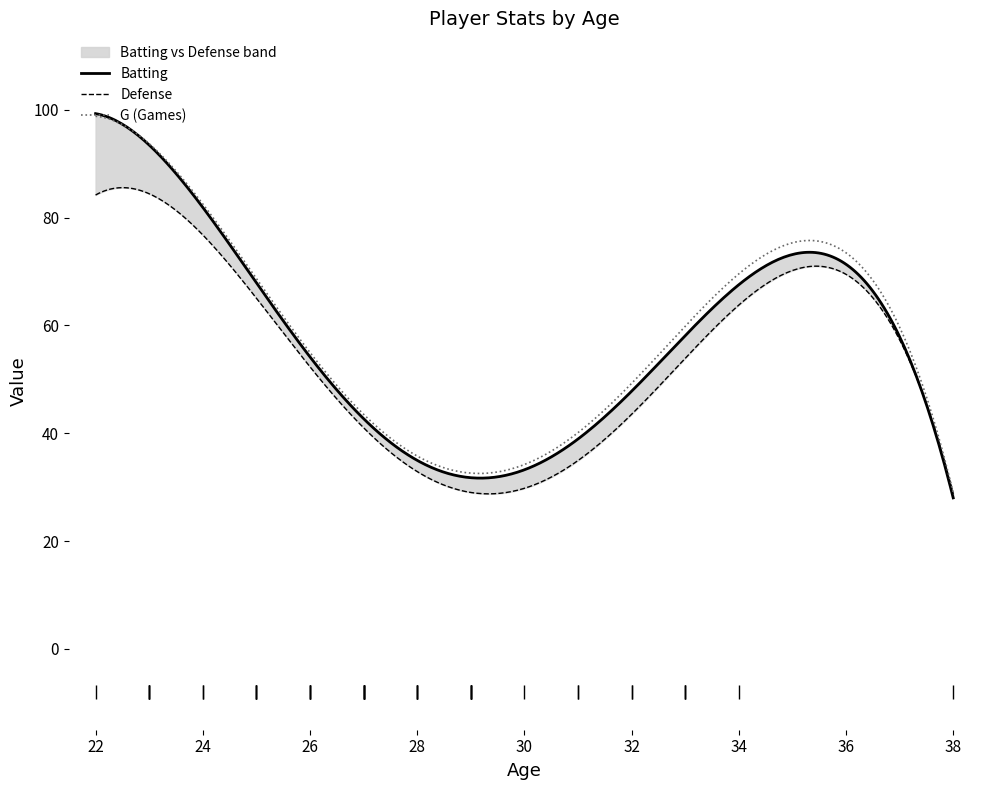

What is the highest value of the G (Games) series?

98.8